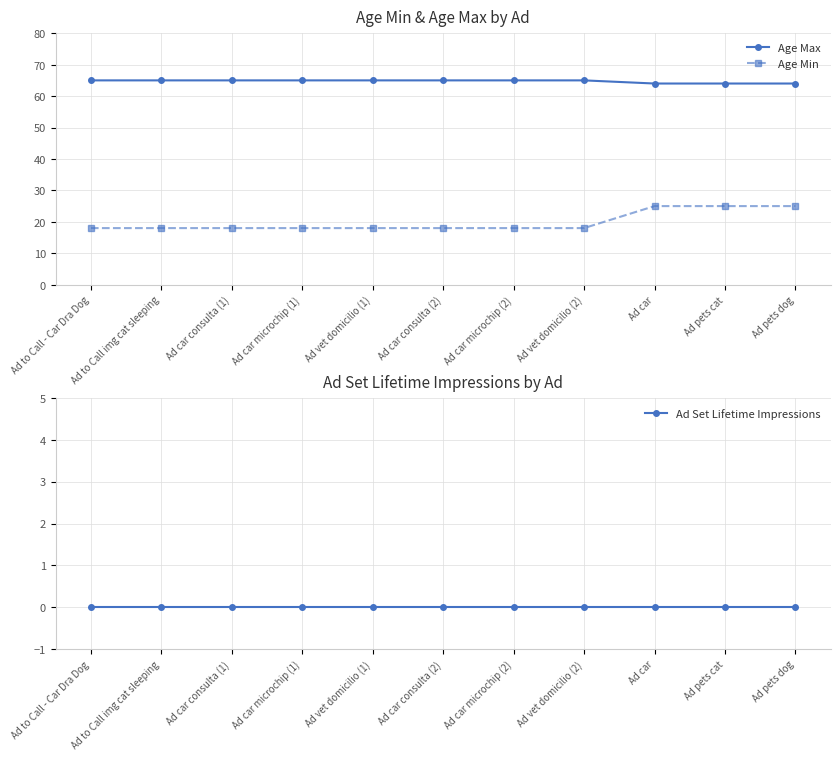

Which series has the largest total across all categories?

Age Max